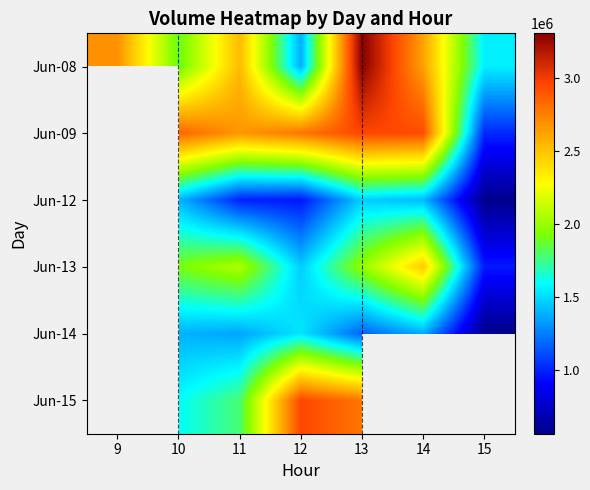

How many categories are shown in the chart?

7